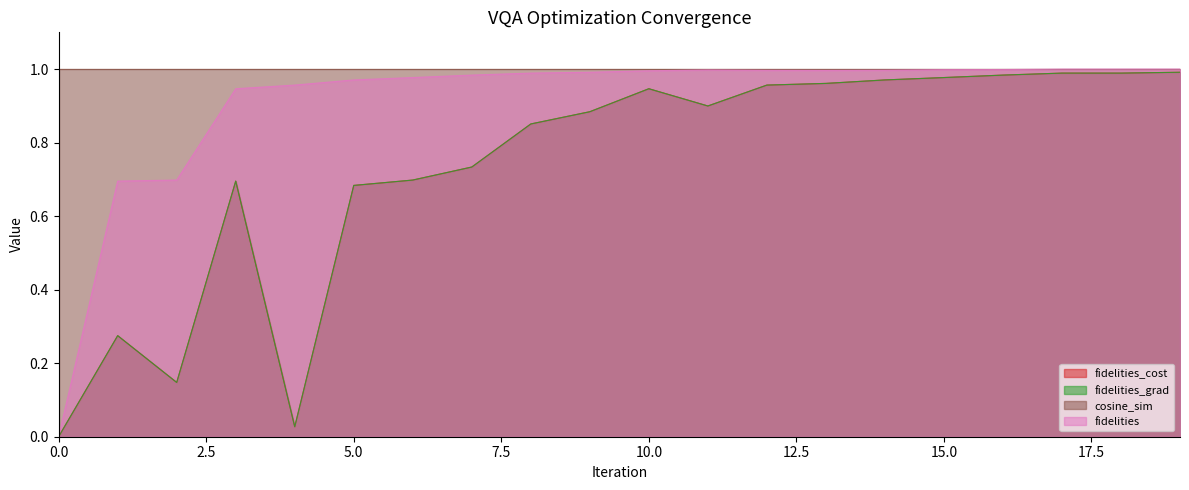

Does the chart display data point markers on the line(s)?

No